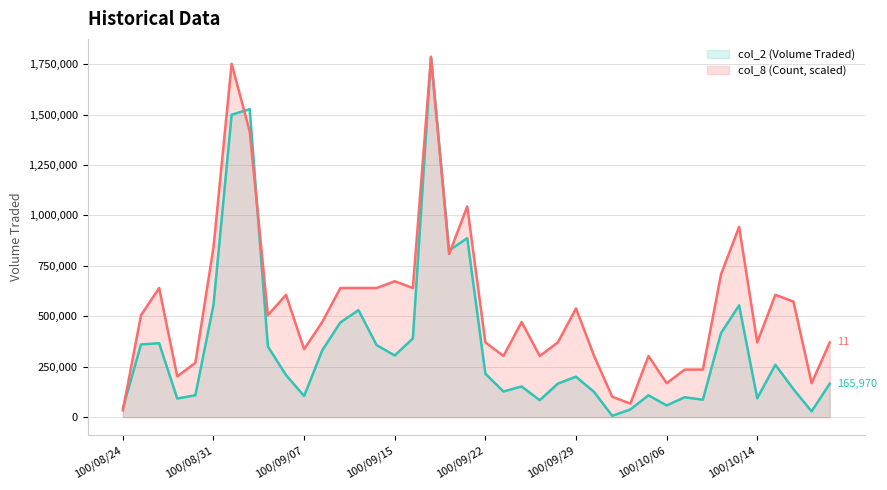

How many intersections are there between col_2 (Volume Traded) and col_8 (Count)?

4